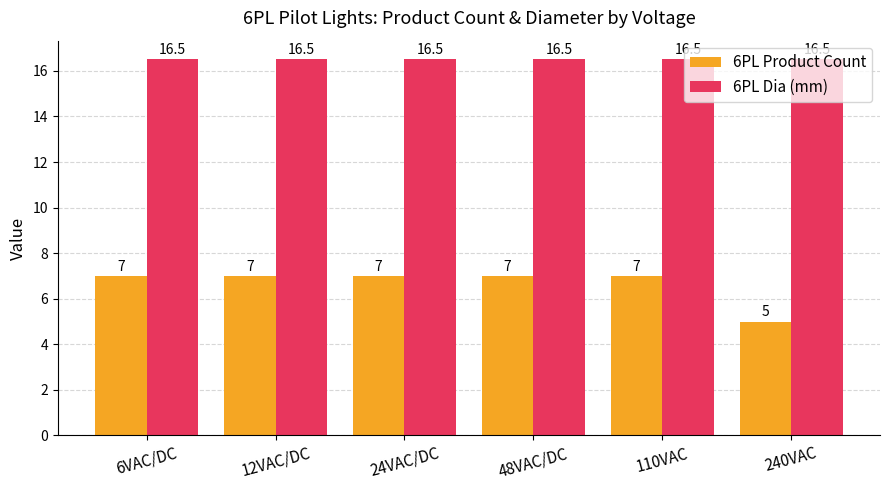

Which series has the largest range (max minus min)?

6PL Product Count